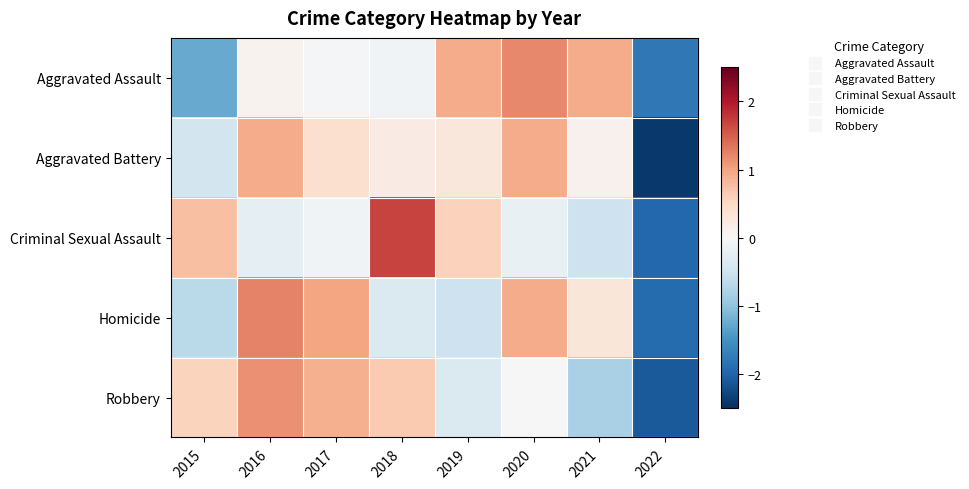

Which series has the widest spread of values?

Criminal Sexual Assault